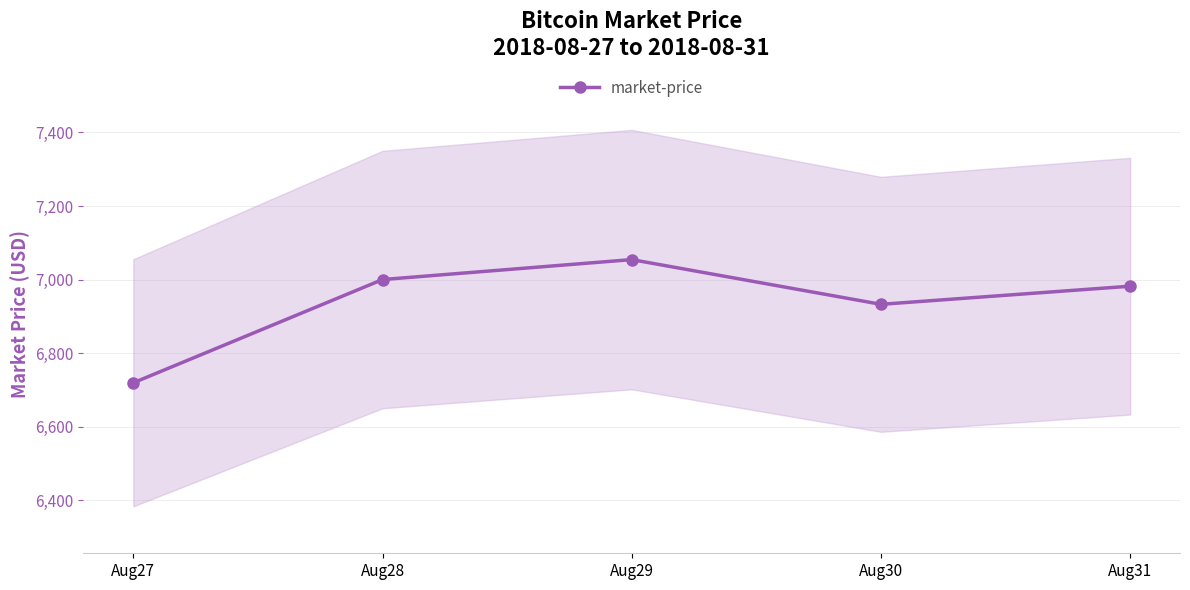

What is the value of the 3rd point from the left?

7054.3